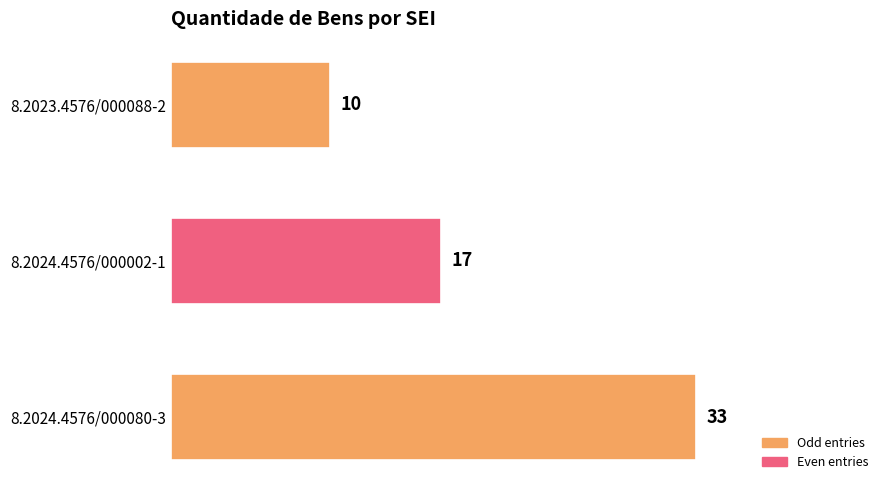

Rank the categories by value from lowest to highest.

8.2023.4576/000088-2, 8.2024.4576/000002-1, 8.2024.4576/000080-3